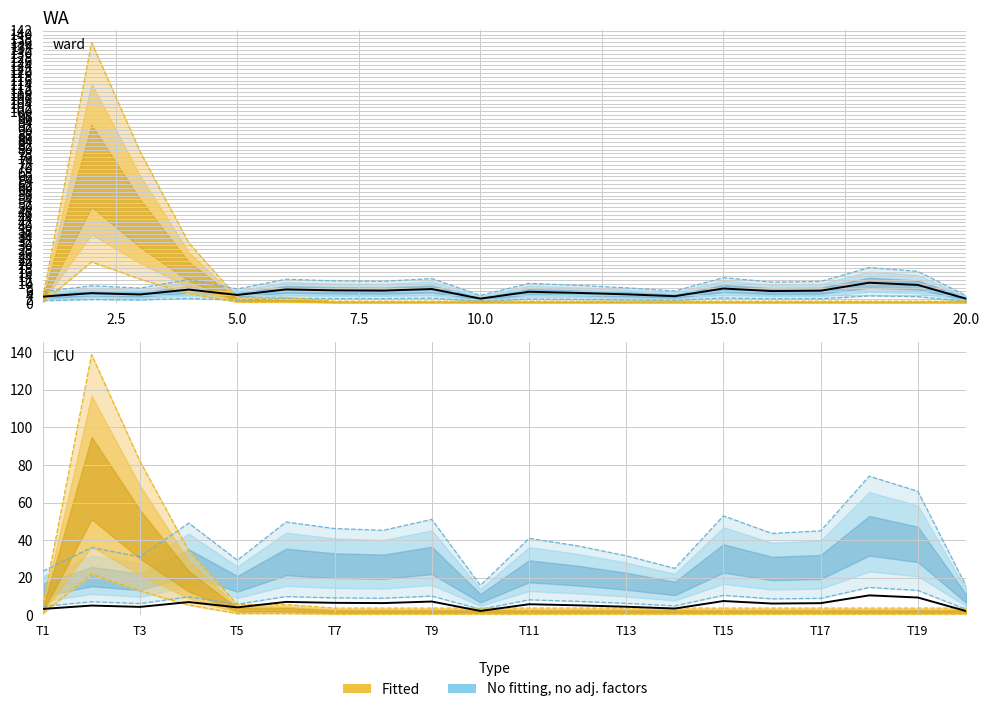

Reading left to right, list all the values displayed in this chart.

x1: 1=5.9	2=9.0	3=7.8	4=12.3	5=7.3	6=12.4	7=11.5	8=11.3	9=12.8	10=4.0	11=10.2	12=9.2	13=7.9	14=6.2	15=13.2	16=10.9	17=11.2	18=18.5	19=16.5	20=3.8
FC: 1=2.8	2=135.8	3=78.8	4=31.3	5=2.8	6=2.8	7=0.9	8=0.9	9=0.9	10=0.9	11=0.9	12=0.9	13=0.9	14=0.9	15=0.9	16=0.9	17=0.9	18=0.9	19=0.9	20=0.9